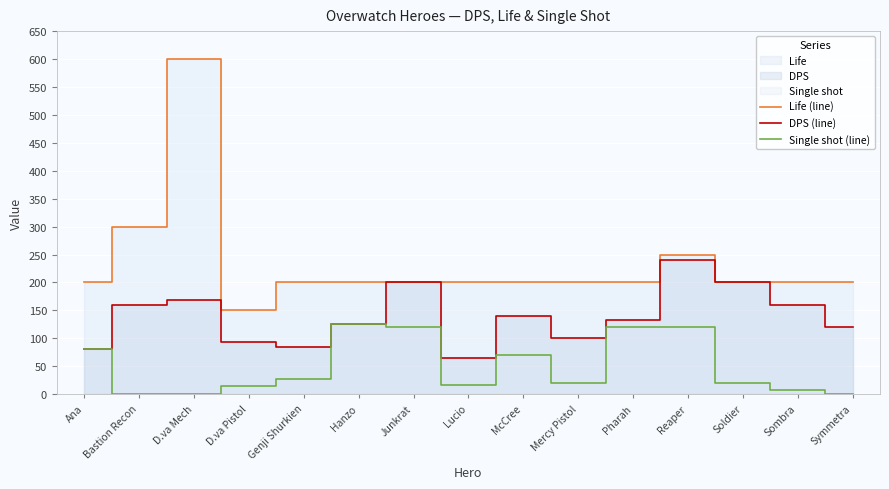

What is the highest value of the Single shot (line) series?

125